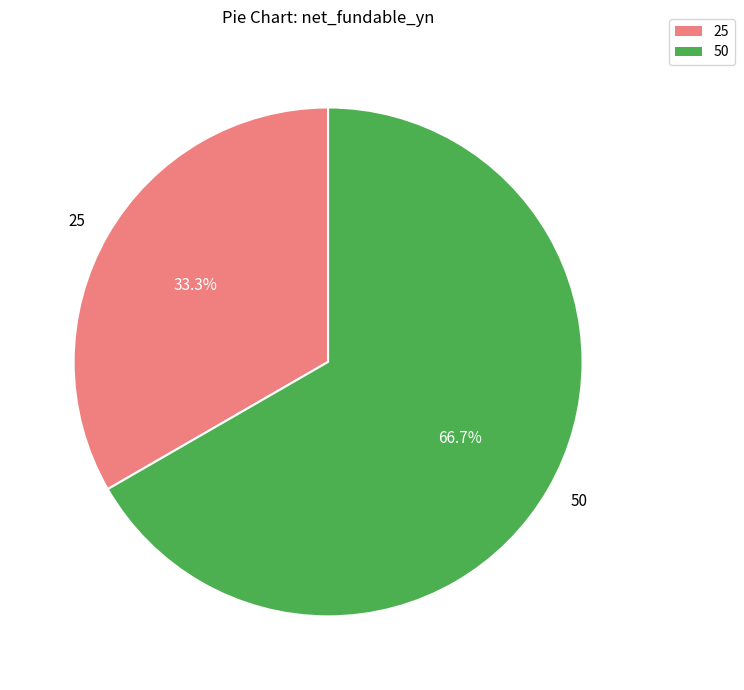

What is the ratio of the value at 25 to the value at 50?

0.5